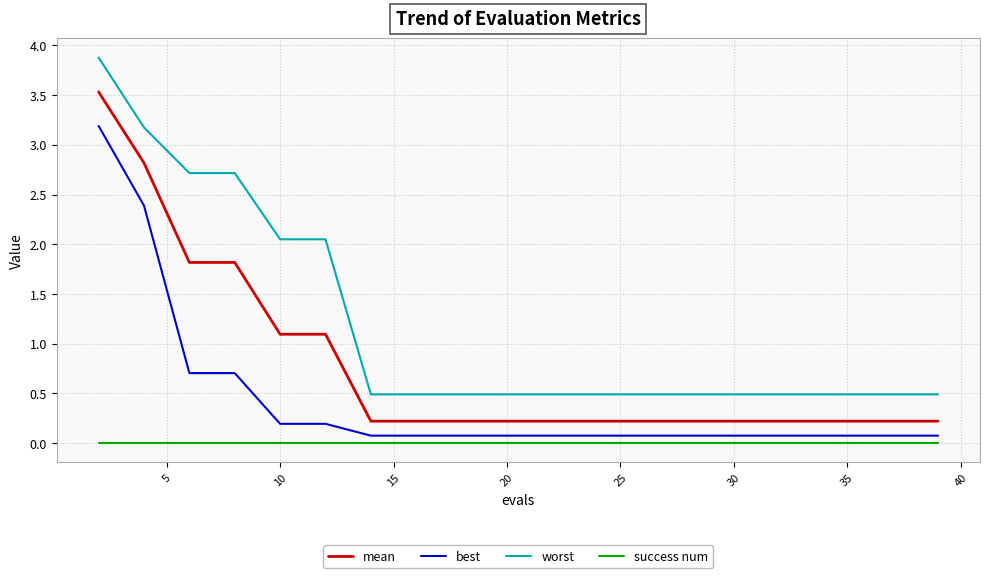

Which series has the largest total across all categories?

worst